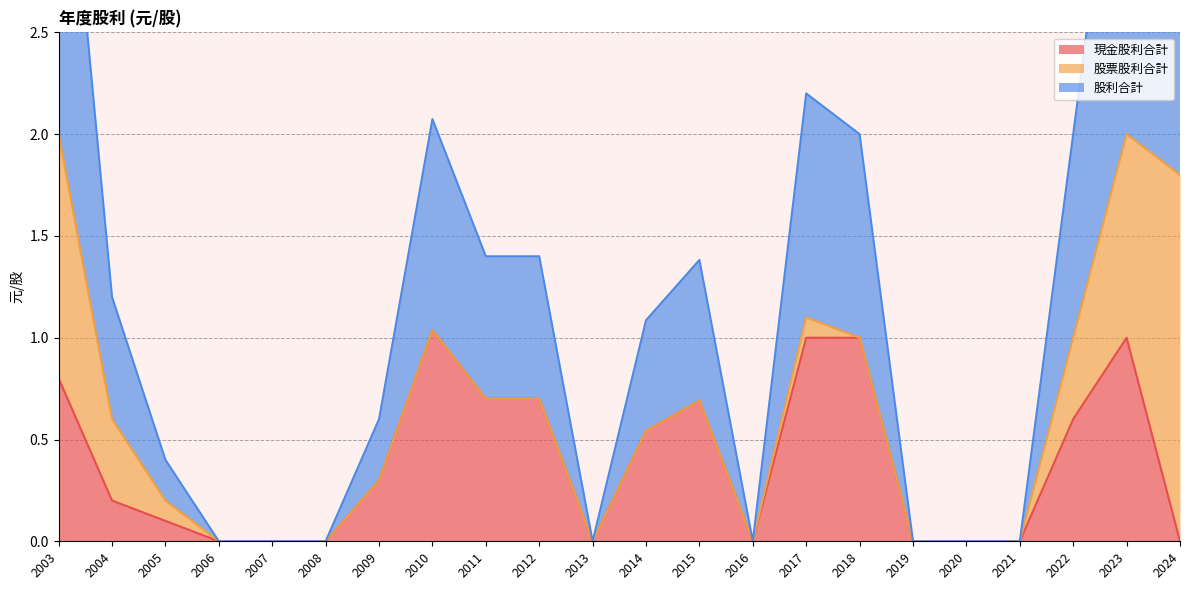

How many data points in 股利合計 are above 0?

14